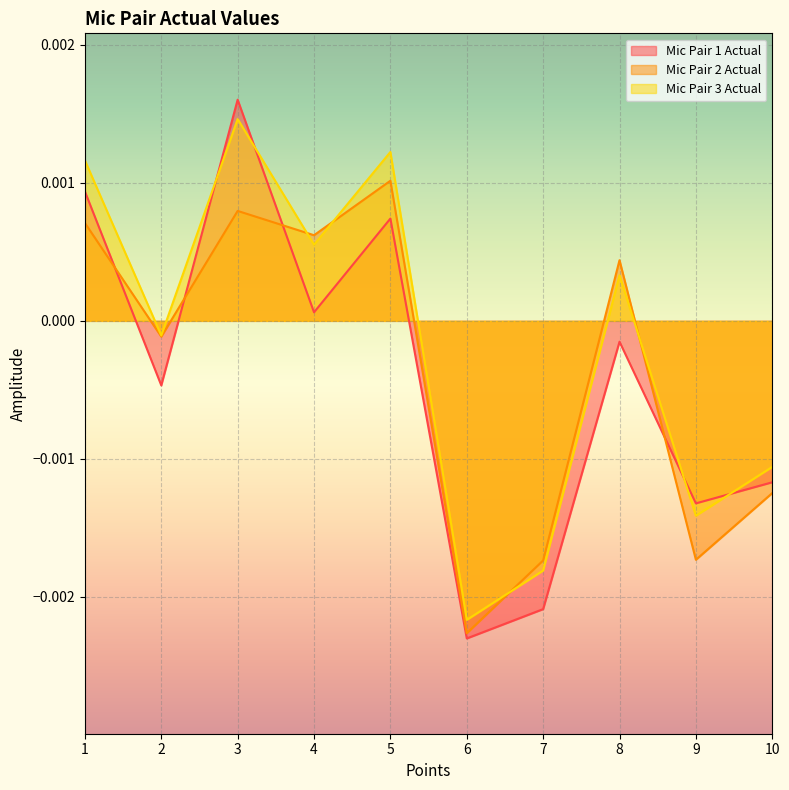

Does the chart display data point markers on the line(s)?

No